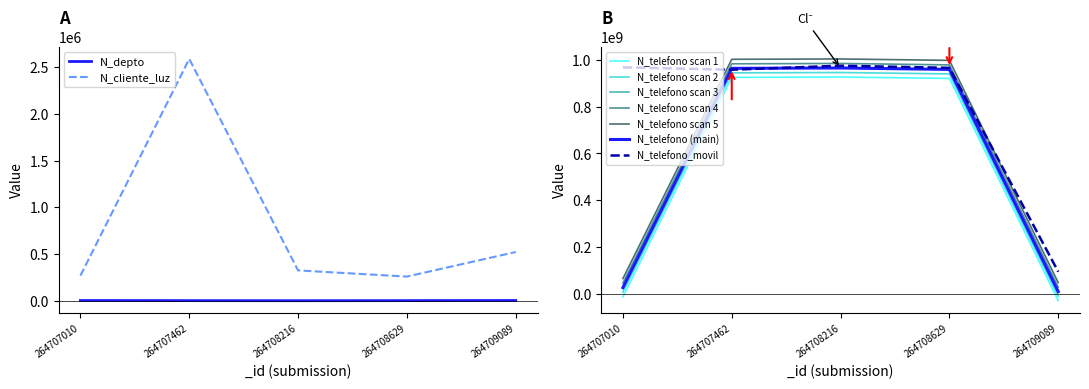

What is the difference between the N_telefono_movil values at 264709089 and 264708629?

870858479.0